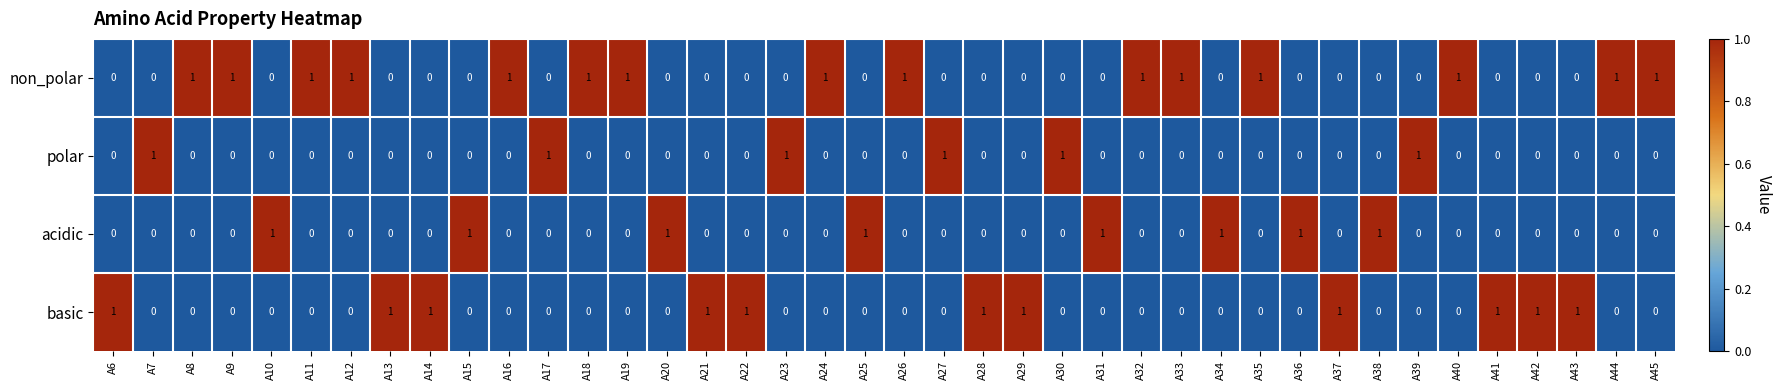

The value of polar at A36 is 0. True or false?

True